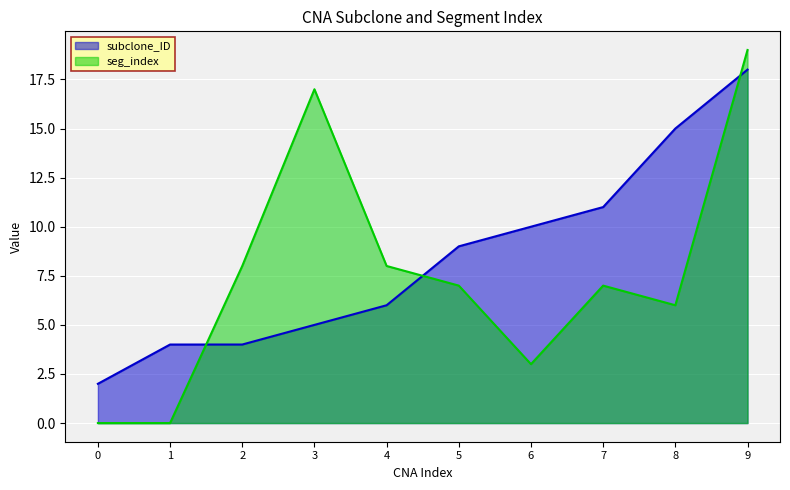

True or false: subclone_ID has more than 2 interior local peaks.

False